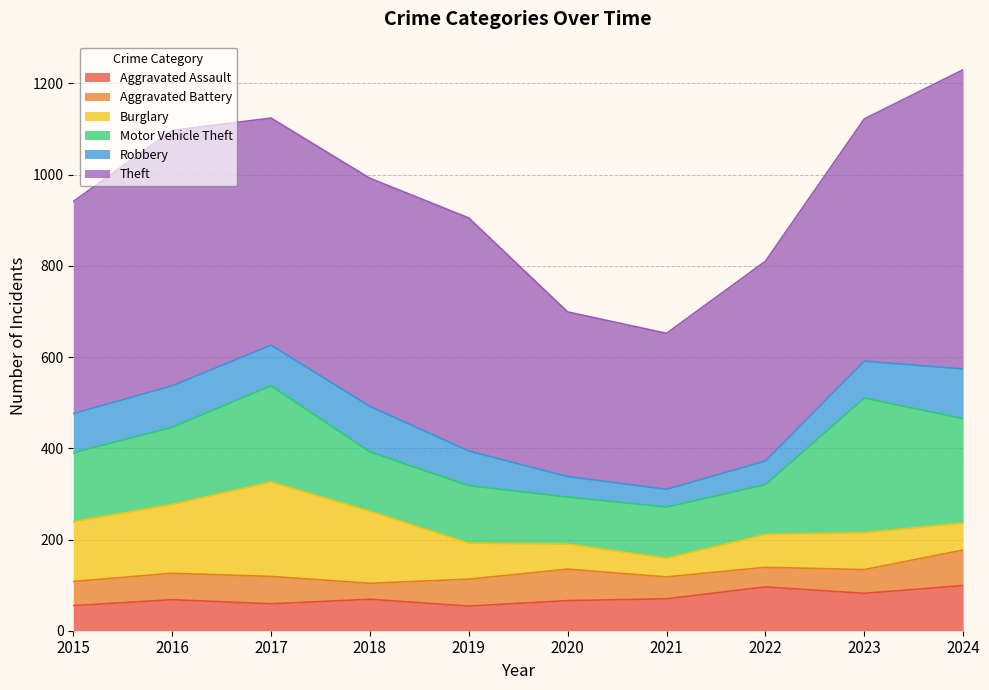

Reading left to right, list all the values displayed in this chart.

Aggravated Assault: 2015=55	2016=68	2017=59	2018=69	2019=54	2020=66	2021=70	2022=96	2023=82	2024=99
Aggravated Battery: 2015=53	2016=58	2017=60	2018=35	2019=59	2020=69	2021=48	2022=43	2023=52	2024=78
Burglary: 2015=131	2016=151	2017=207	2018=158	2019=79	2020=55	2021=41	2022=72	2023=81	2024=59
Motor Vehicle Theft: 2015=151	2016=169	2017=211	2018=130	2019=126	2020=103	2021=112	2022=109	2023=295	2024=229
Robbery: 2015=86	2016=91	2017=89	2018=100	2019=76	2020=45	2021=39	2022=52	2023=81	2024=109
Theft: 2015=465	2016=560	2017=498	2018=500	2019=511	2020=361	2021=342	2022=438	2023=531	2024=656